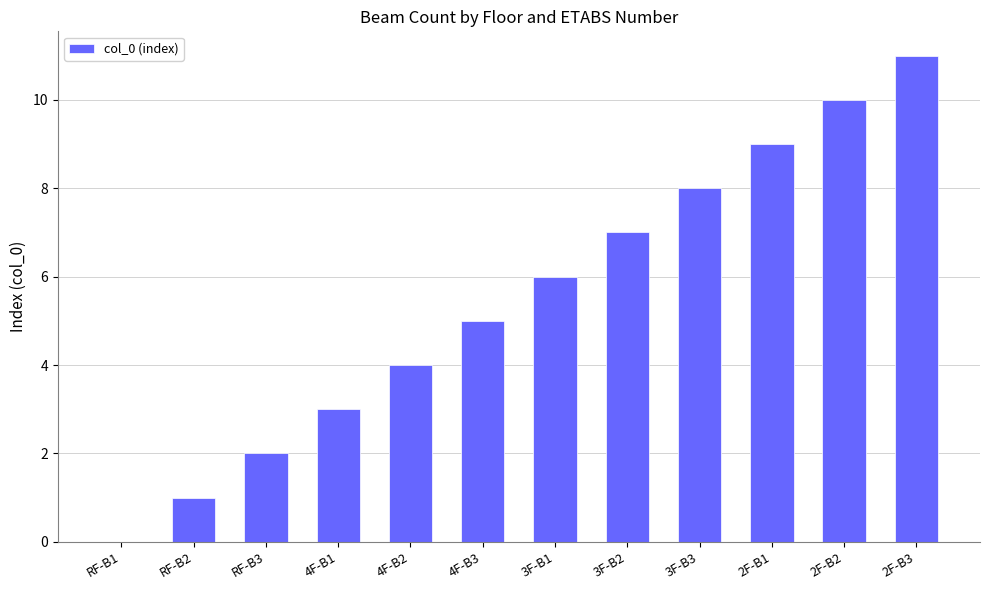

How many values are above zero?

11